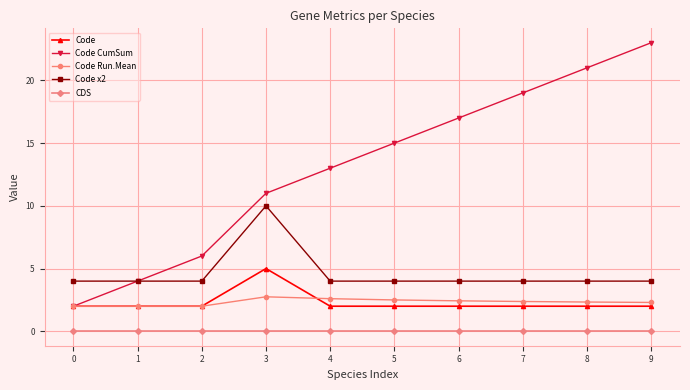

What is the sum of all Code Run.Mean values?

23.3